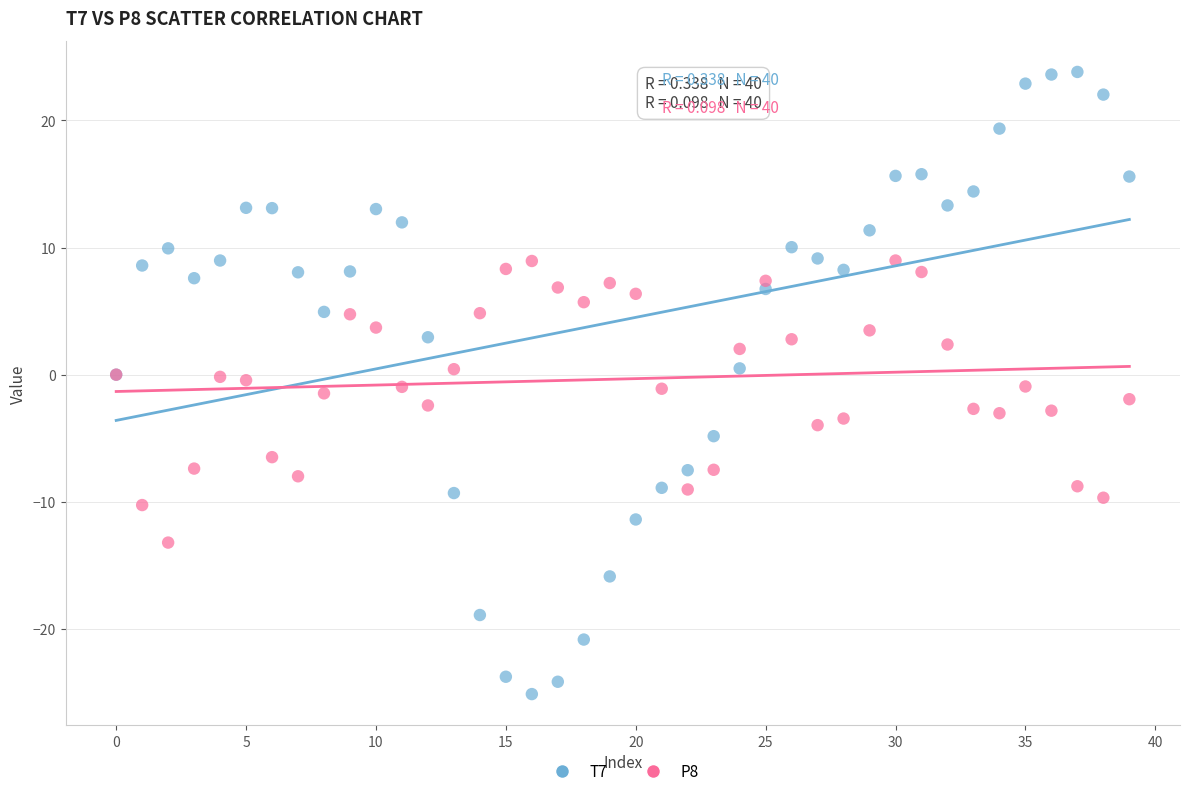

Which series contains the highest Y value?

T7